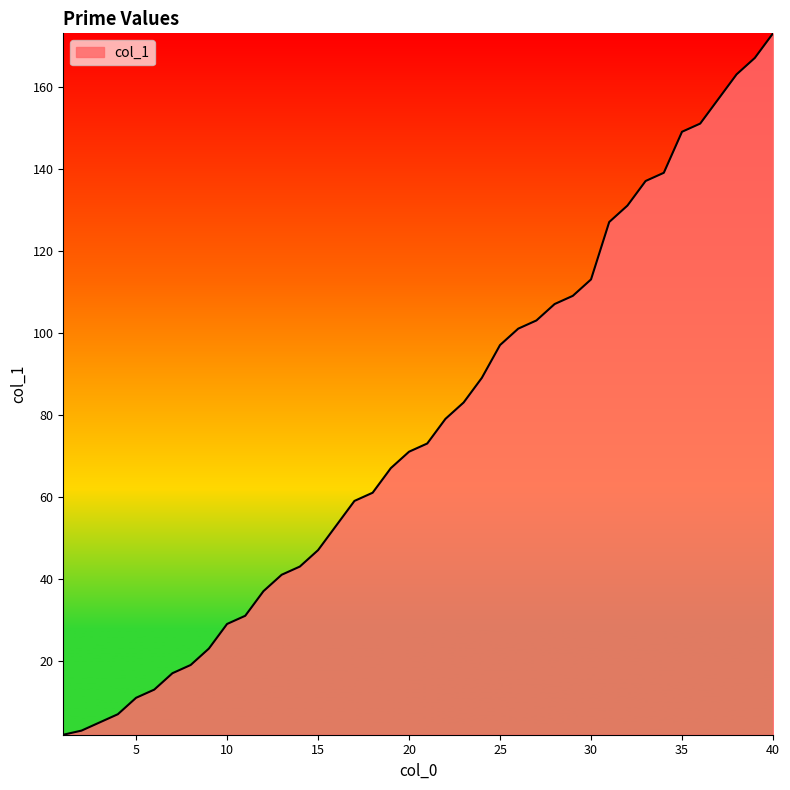

Does the chart display data point markers on the line(s)?

No